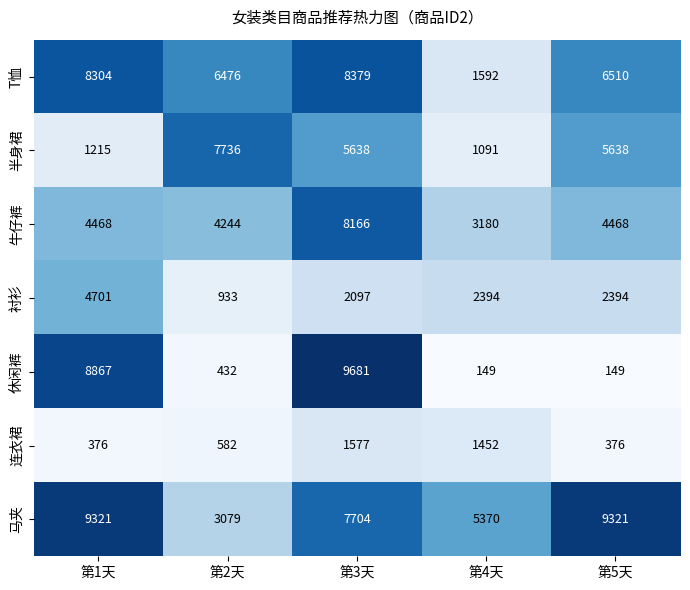

What is the difference between the 牛仔裤 values at 第4天 and 第3天?

4986